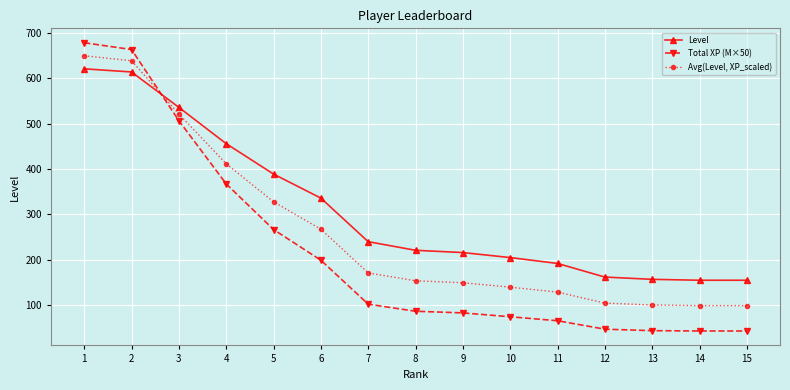

True or false: Total XP (M×50) and Level cross at least once.

True